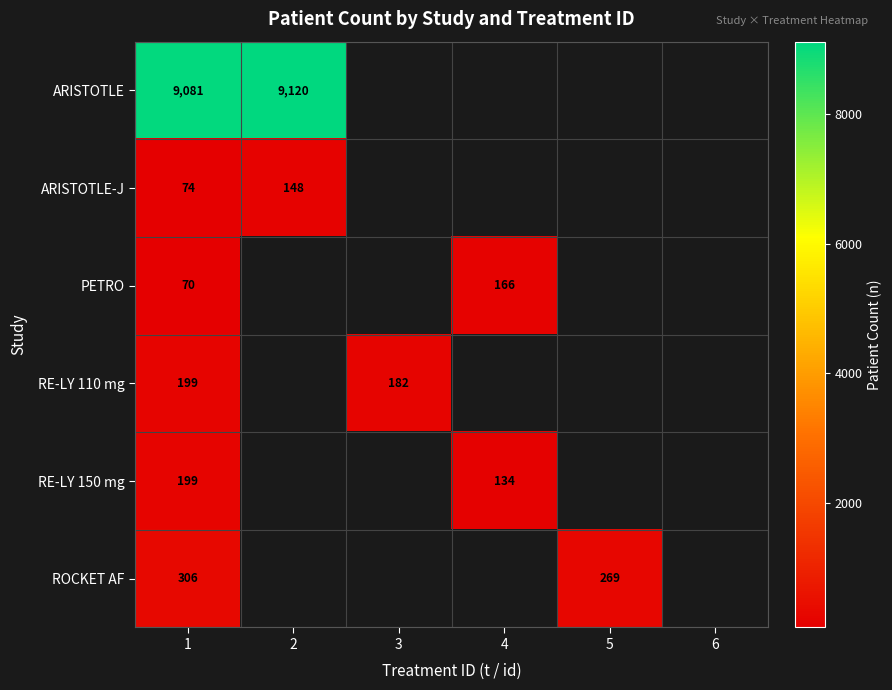

The value of RE-LY 110 mg at 3 is 299. True or false?

False